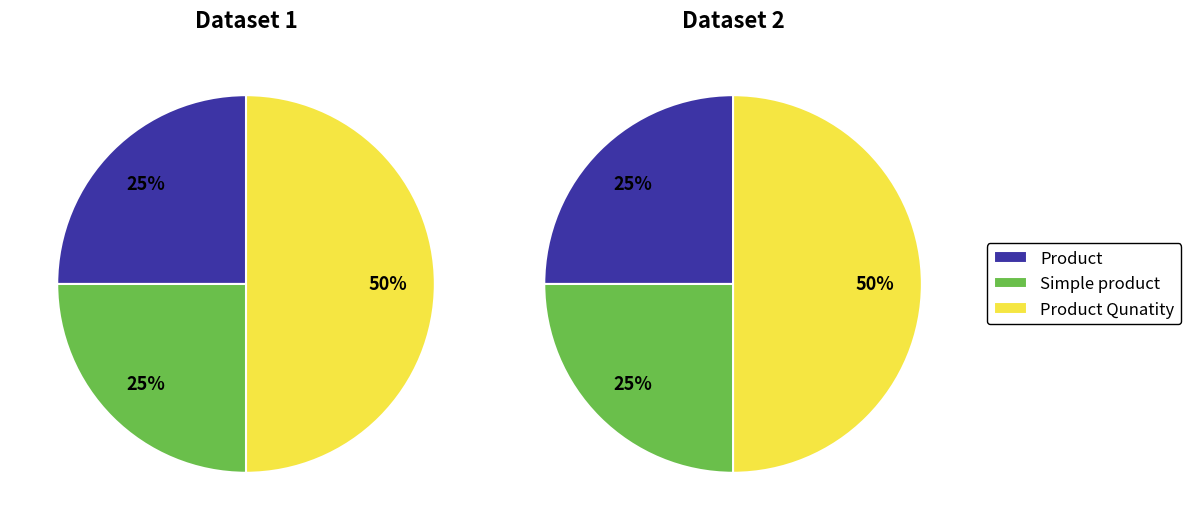

How many slices are in this pie chart?

3